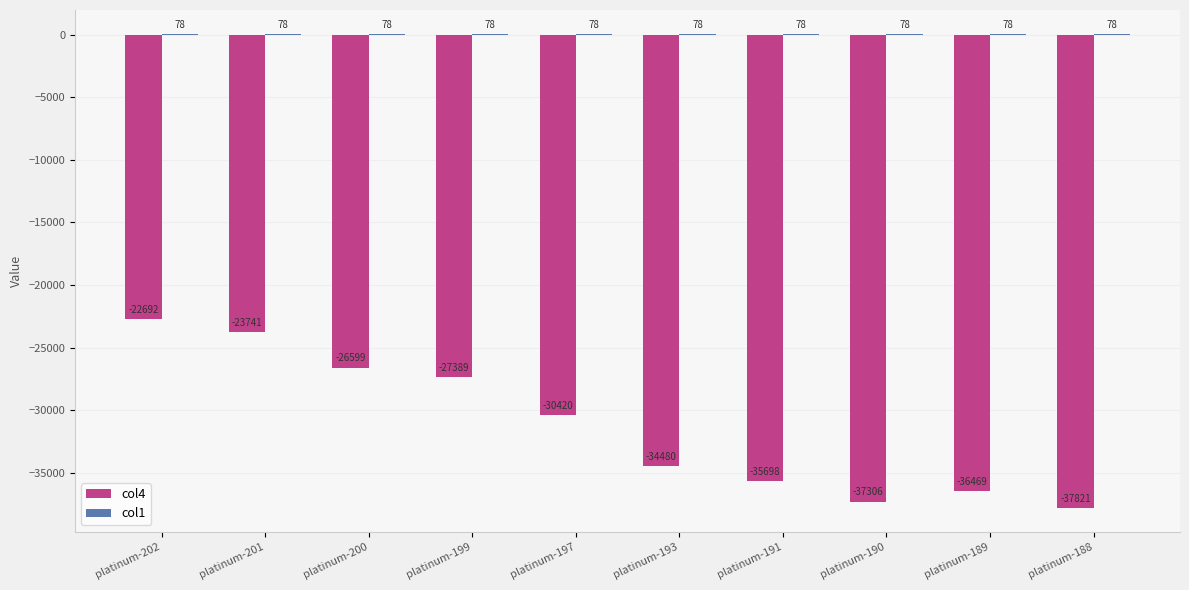

At which category is the sum across all series the highest?

platinum-202